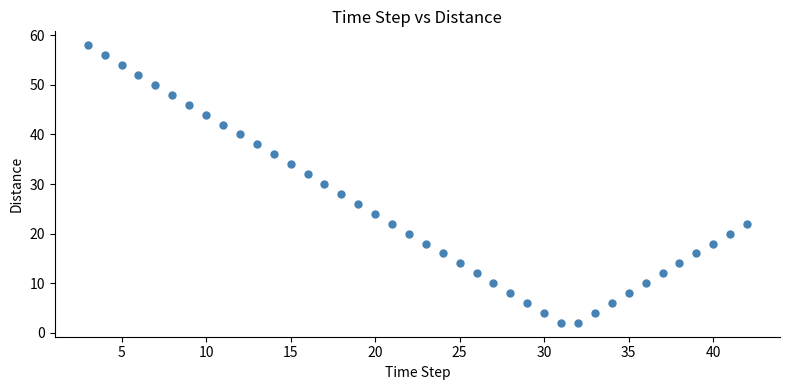

What is the range of Y values (max minus min)?

56